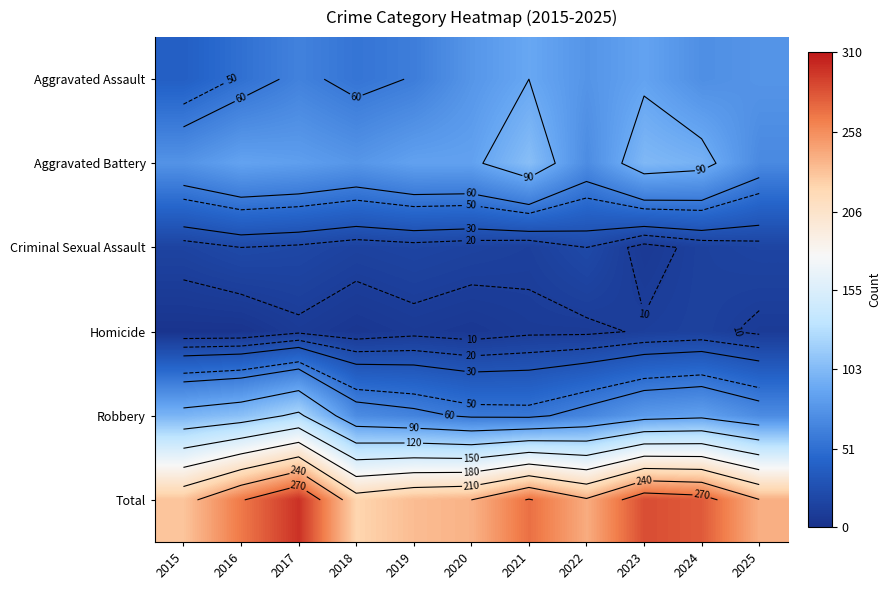

What is the sum of the Total values at 2017 and 2016?

567